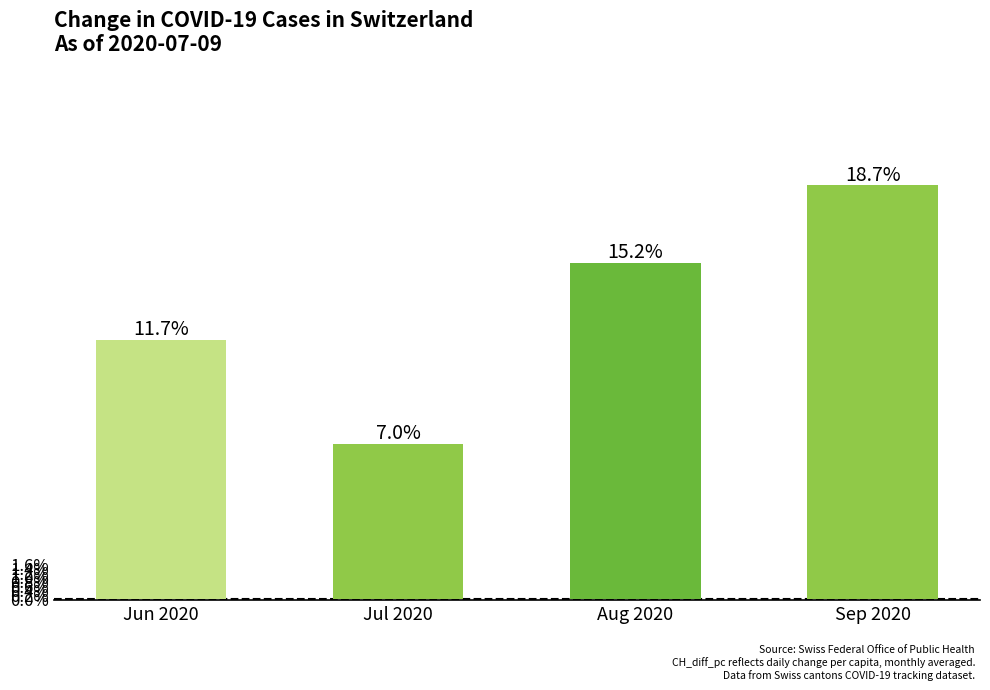

Between Aug 2020 and Jun 2020, which is larger?

Aug 2020